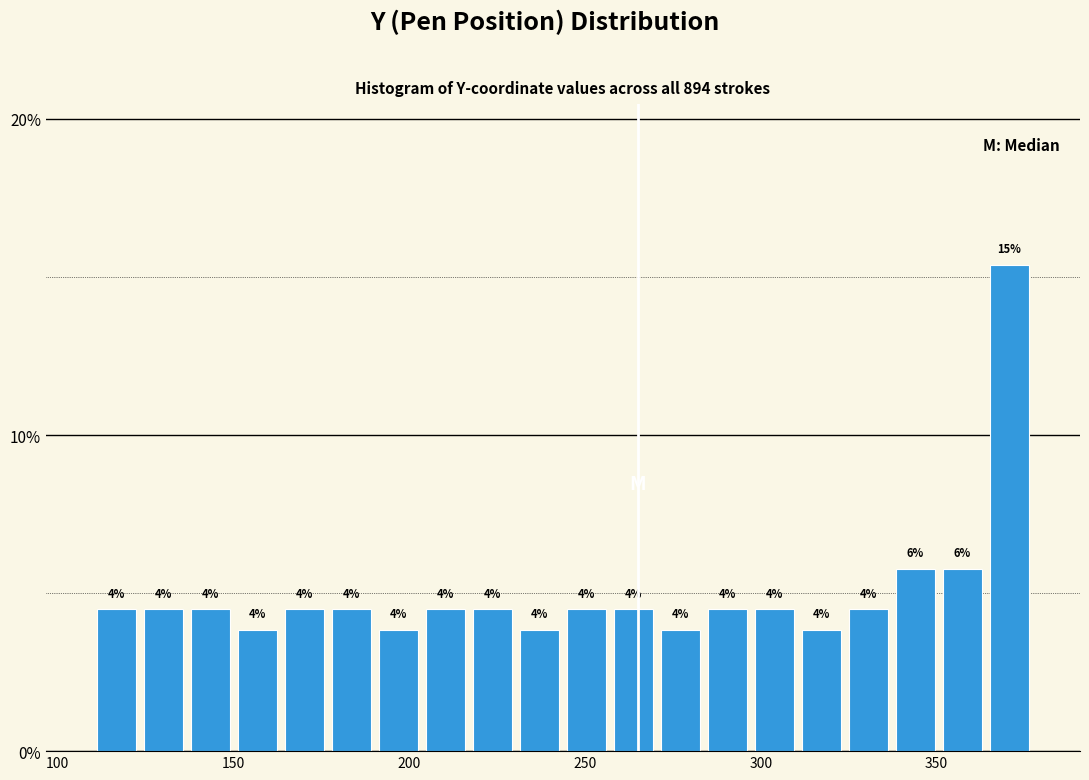

Around what value on the x-axis is the tallest bar? Give the approximate position of its centre, as read against the axis.

370